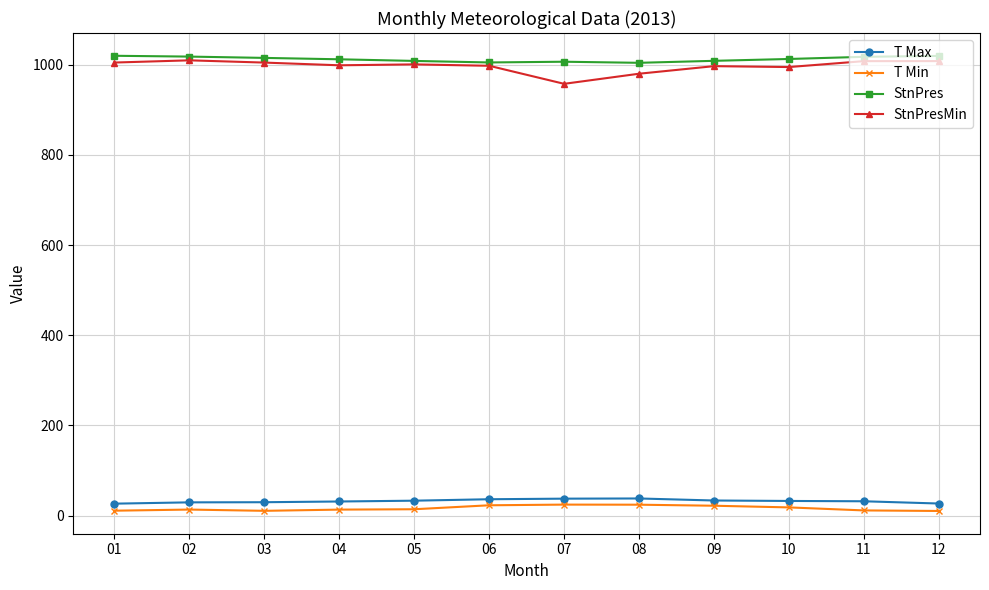

What is the value of the T Min point at the 7th from the left?

24.2